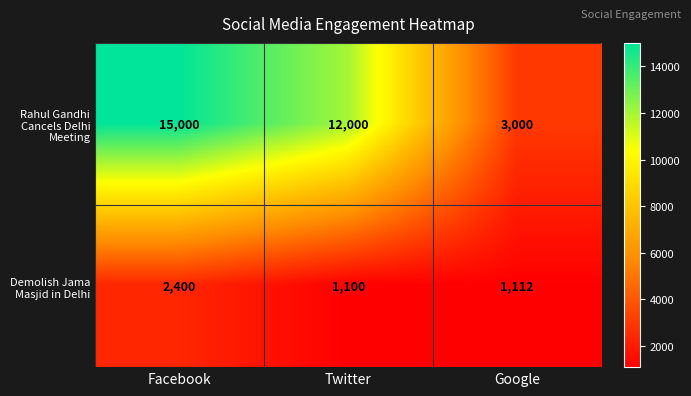

What is the total value across all series at Google?

4112